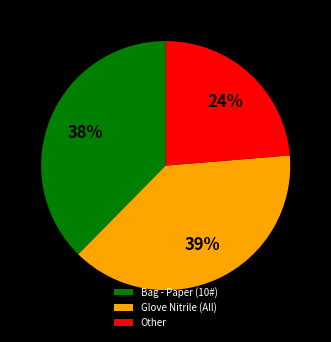

Rank the categories by value from lowest to highest.

Other, Bag - Paper (10#), Glove Nitrile (All)